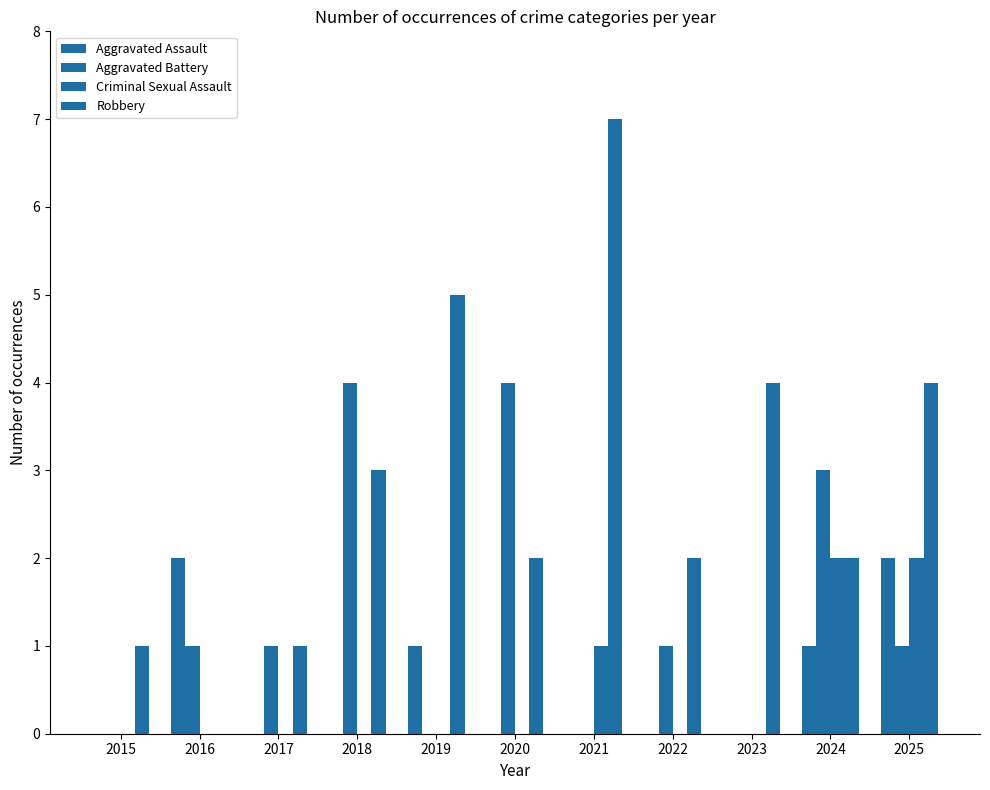

What is the approximate value of Aggravated Battery at 2024?

3